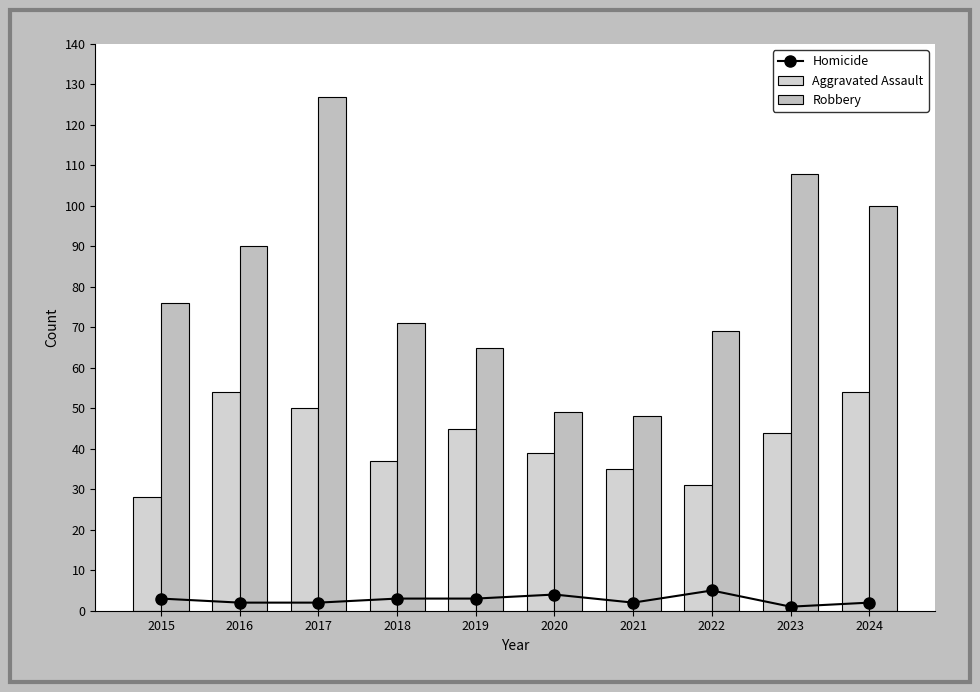

What is the sum of all Homicide values?

27